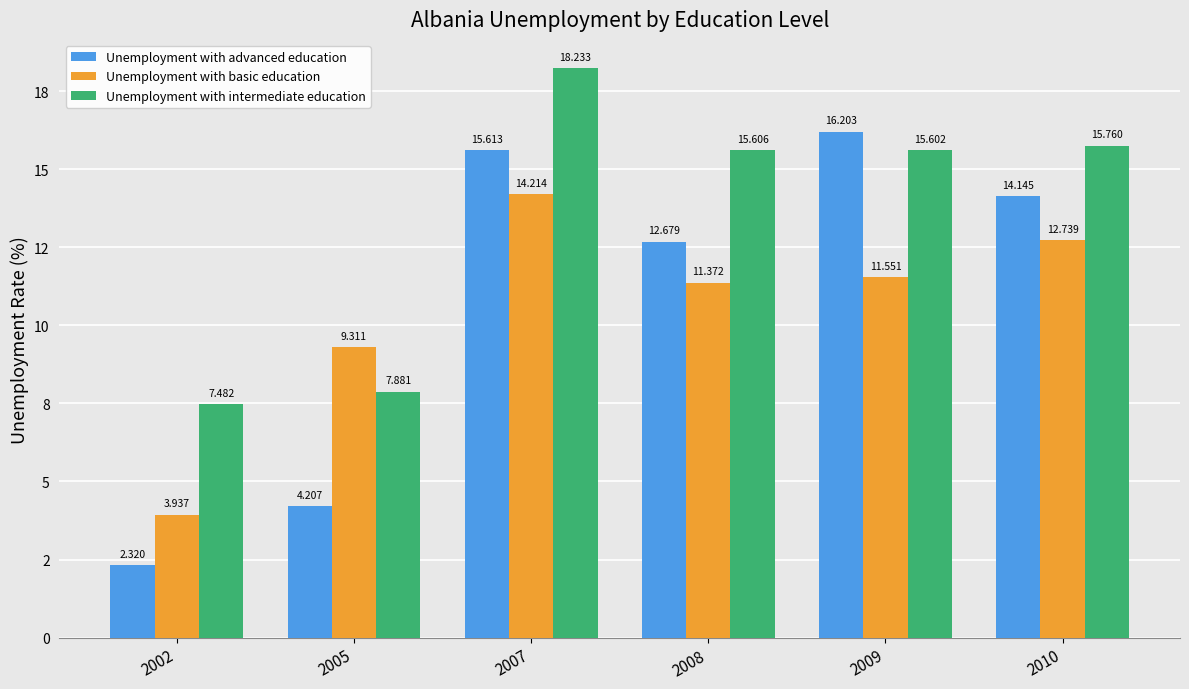

Rank the series at 2009 from highest to lowest value.

Unemployment with advanced education, Unemployment with intermediate education, Unemployment with basic education